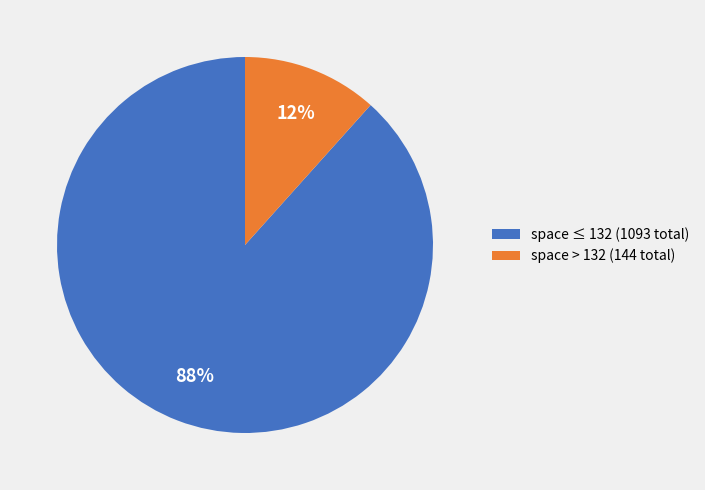

Combined, do space ≤ 132 (1093 total) and space > 132 (144 total) account for over 50%?

Yes